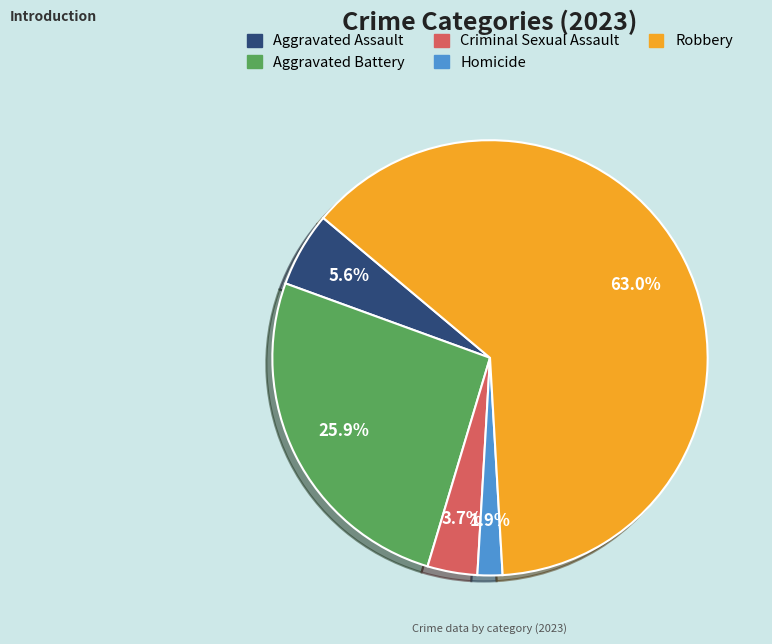

To the nearest percent, what percentage of the pie is Aggravated Battery?

26%